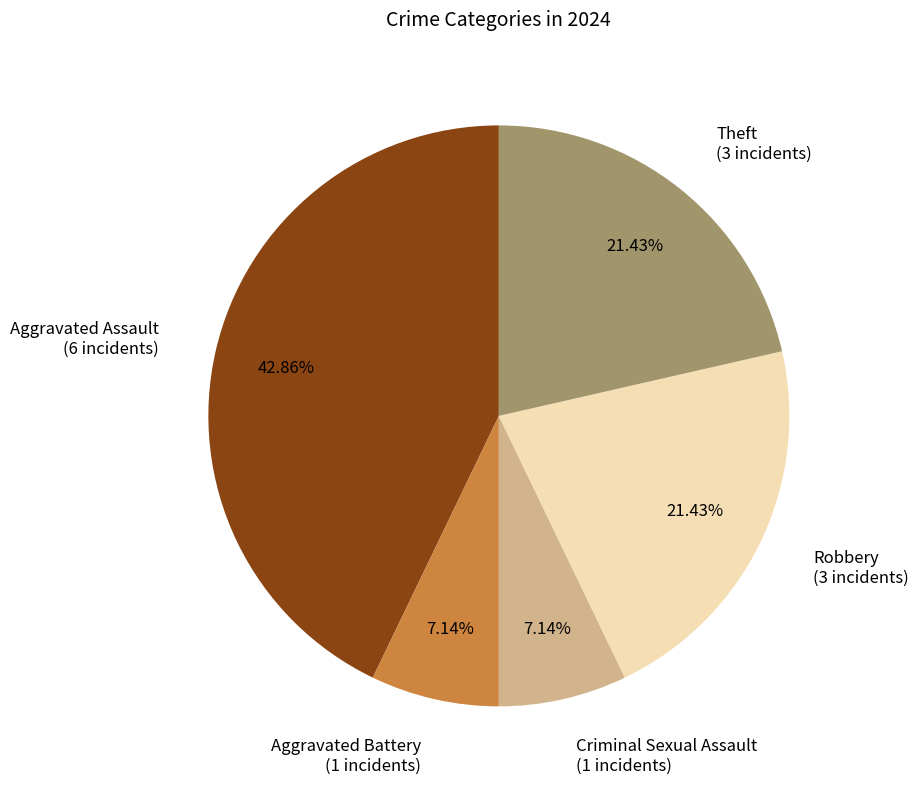

To the nearest percent, what is the combined percentage of Criminal Sexual Assault and Robbery?

29%